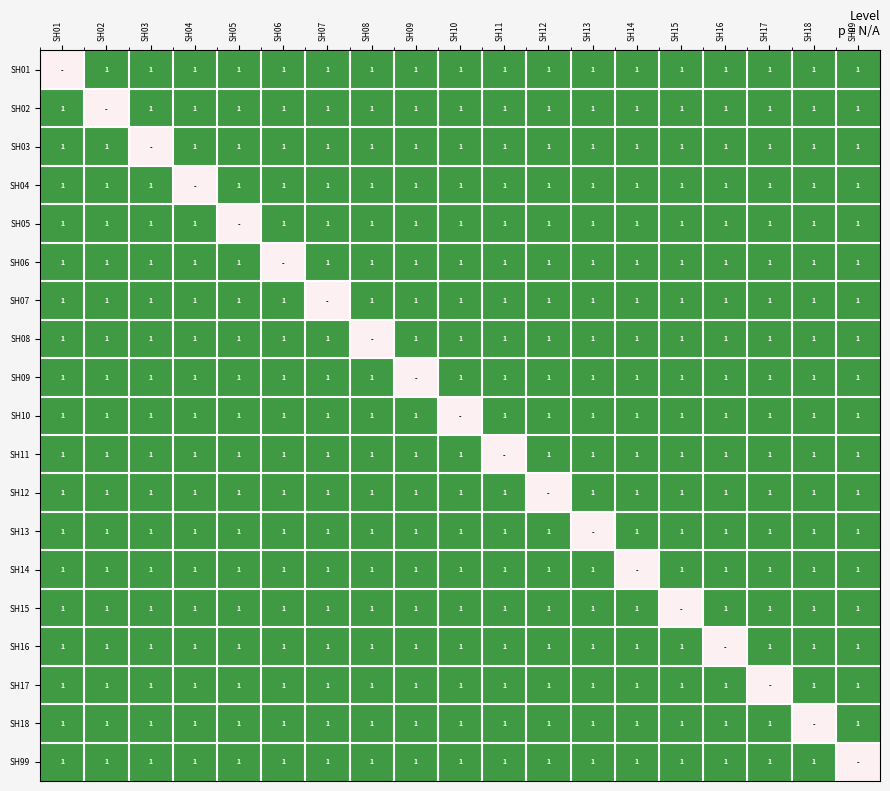

True or false: SH09 has a value of 1 at SH18.

True